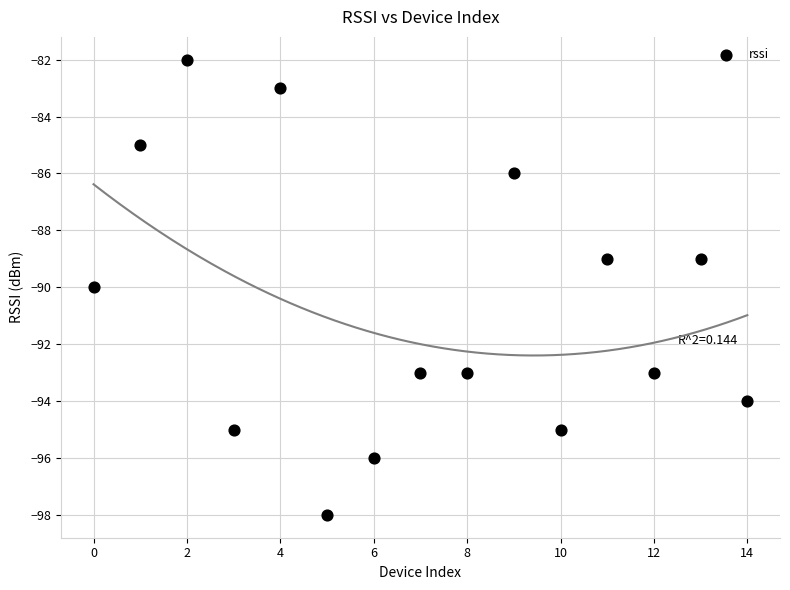

What is the range of Y values (max minus min)?

16